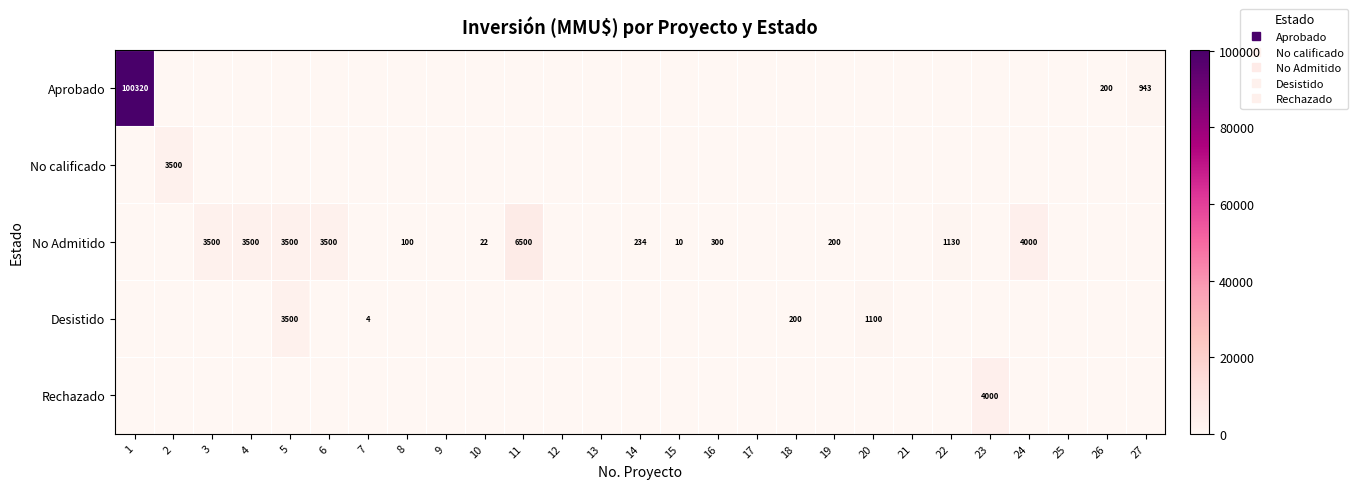

True or false: Desistido has a value of 2346 at 27.

False